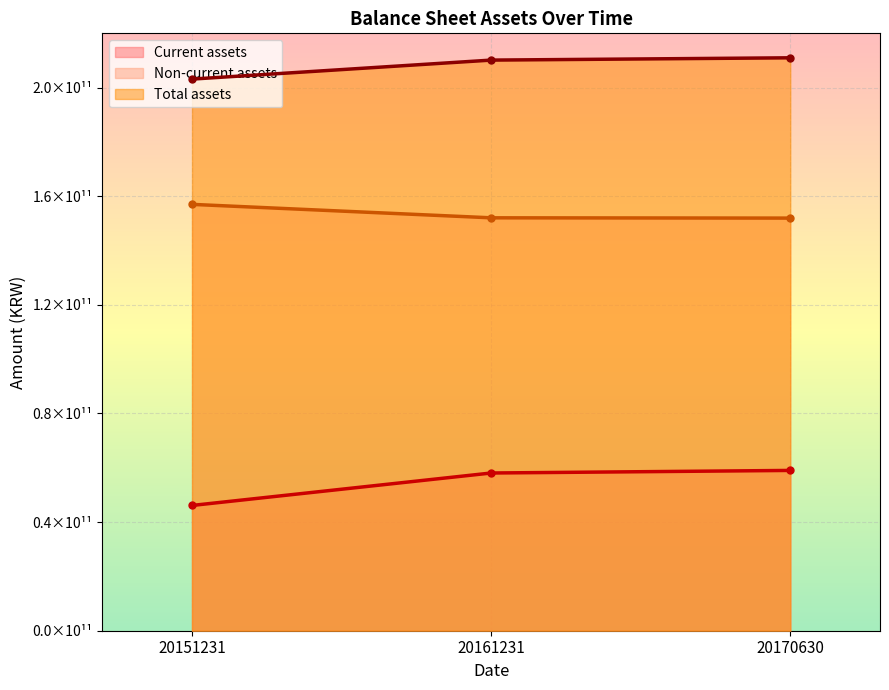

List the series in order of their overall mean, highest first.

Total assets, Non-current assets, Current assets